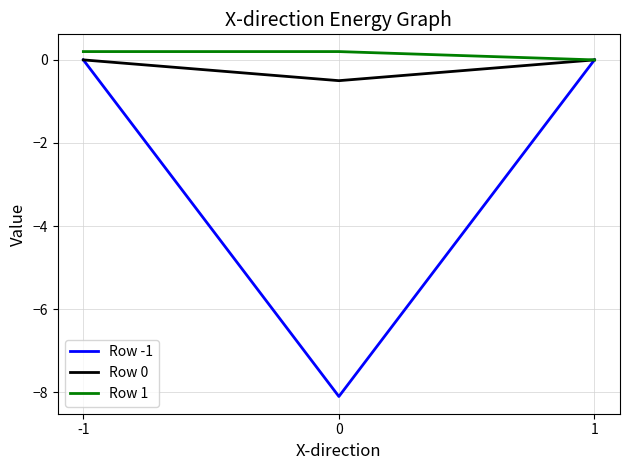

What is the total value across all series at 0?

-8.4